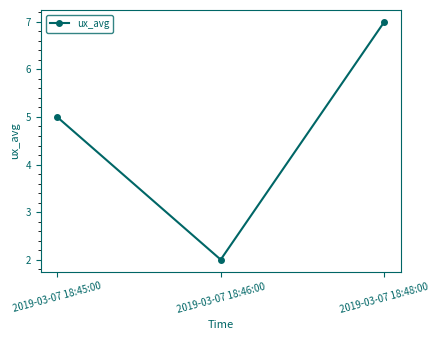

What is the greatest value displayed?

7